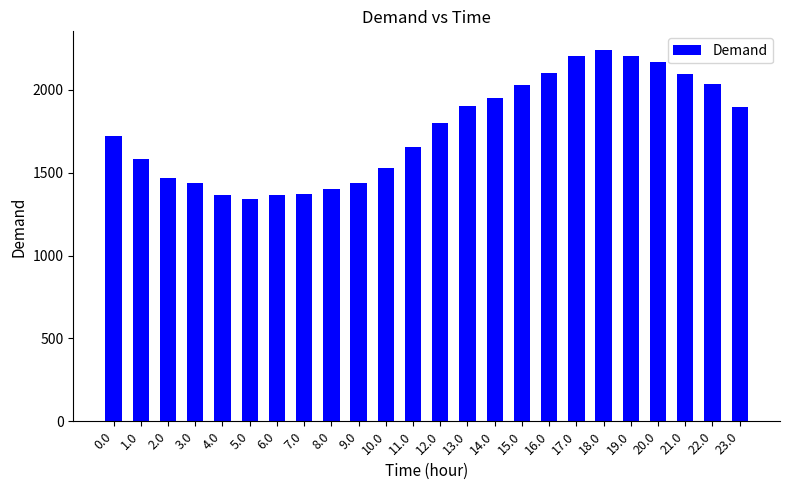

Read the value at 22.0.

2032.4